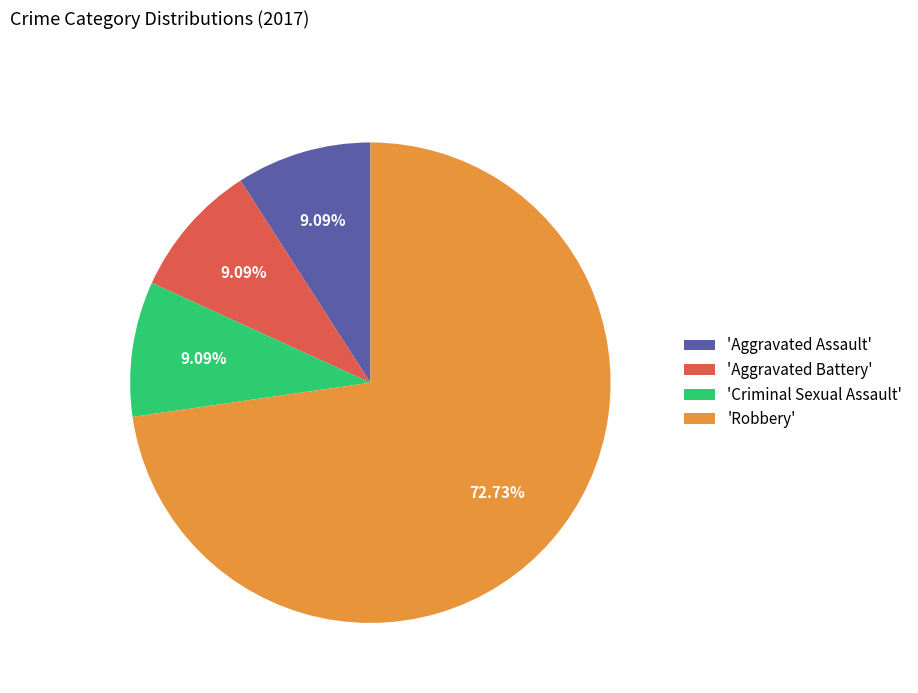

Which category has the biggest portion of the pie?

'Robbery'